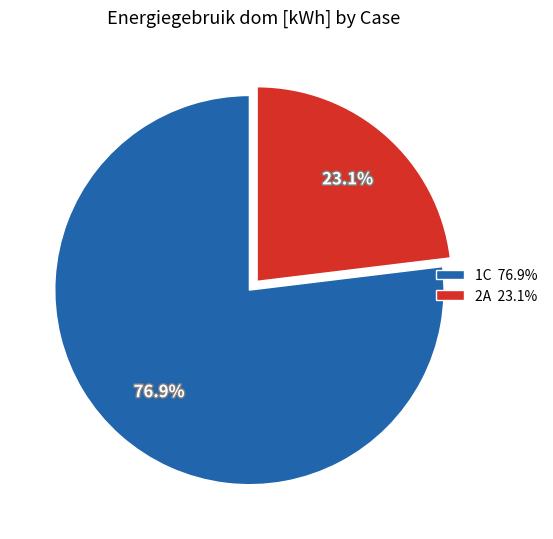

What is the ratio of the value at 2A 23.1% to the value at 1C 76.9%?

0.3